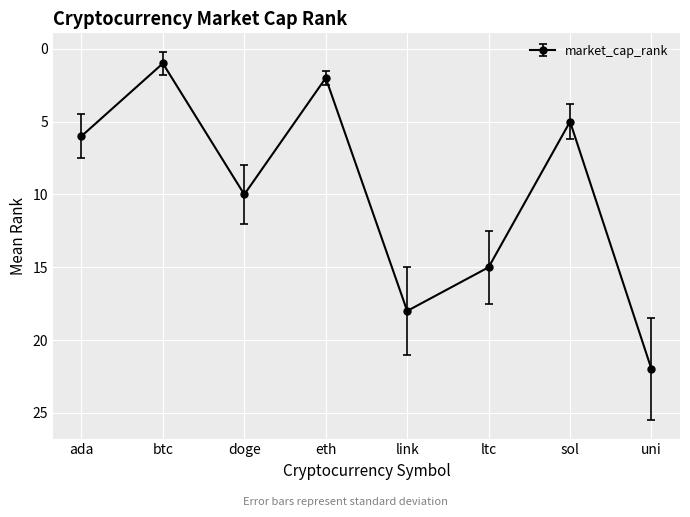

What is the value of the 6th point from the left?

15